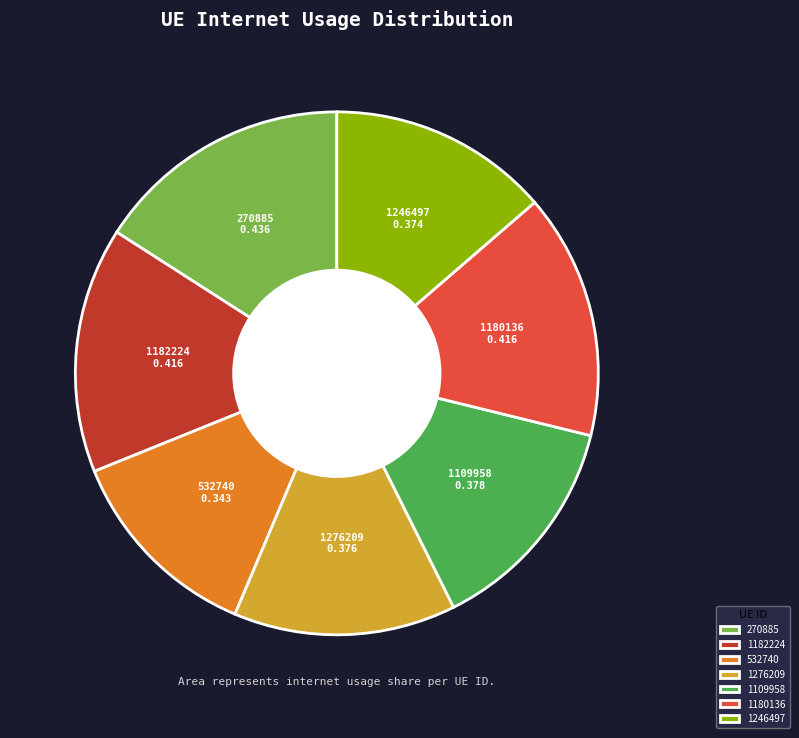

Does 1276209 account for over 50% of the chart?

No